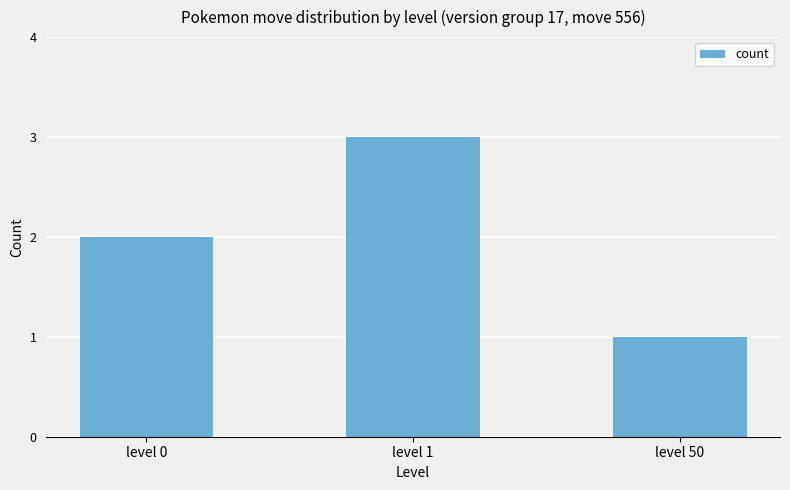

Are the bars grouped side by side (vs. stacked)?

No